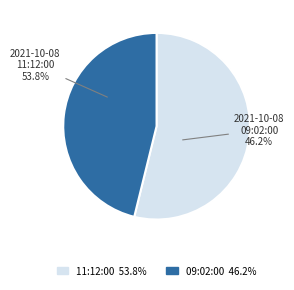

Count the number of slices in the pie.

2